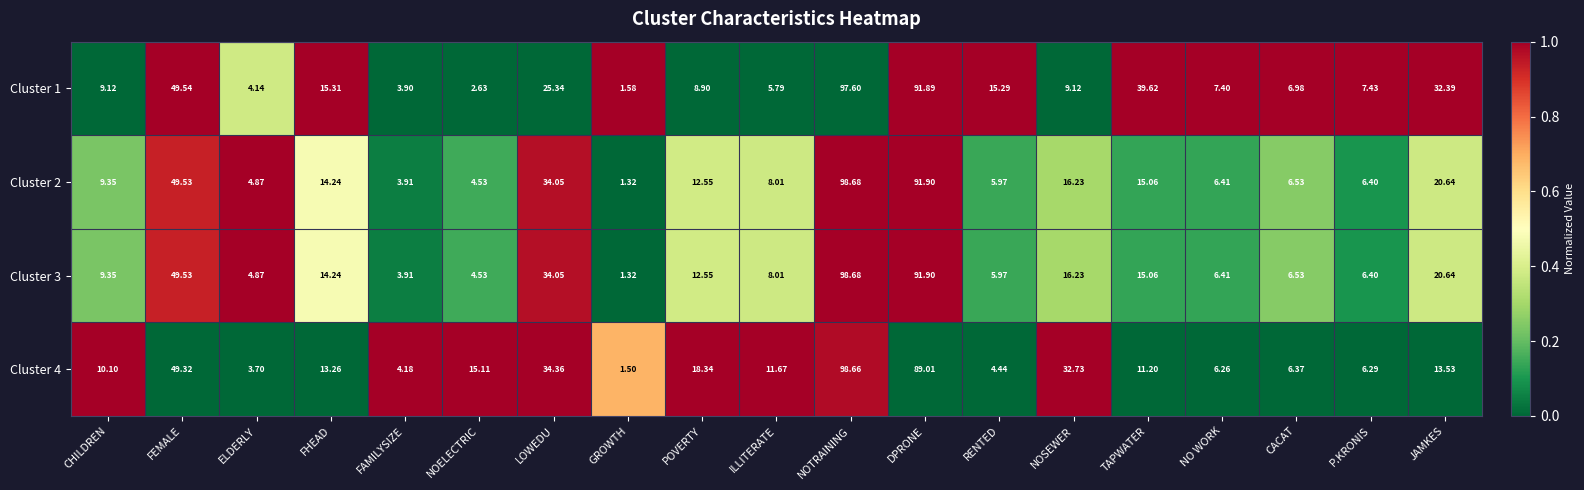

Where is Cluster 4 nearest to the value 50?

FEMALE